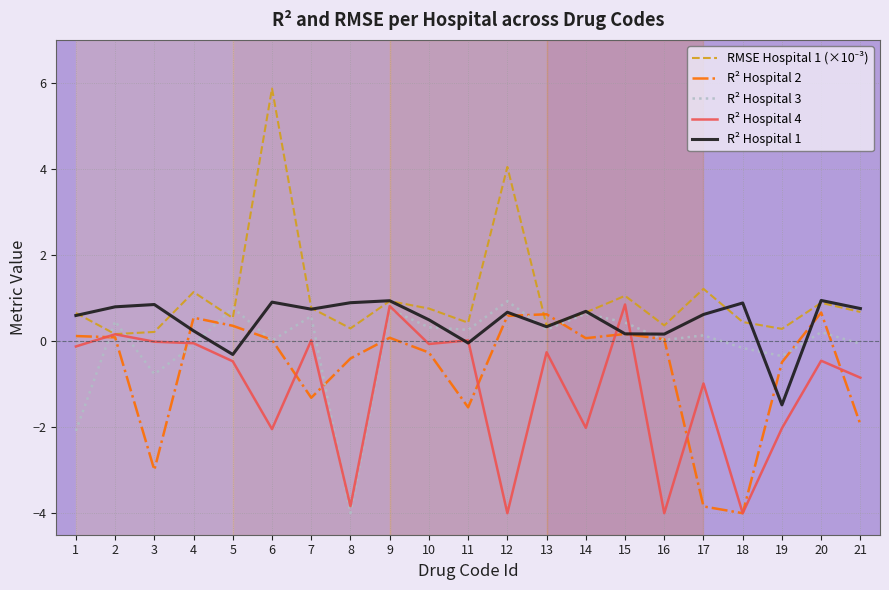

What is the difference between the highest and lowest values at 5?

1.2